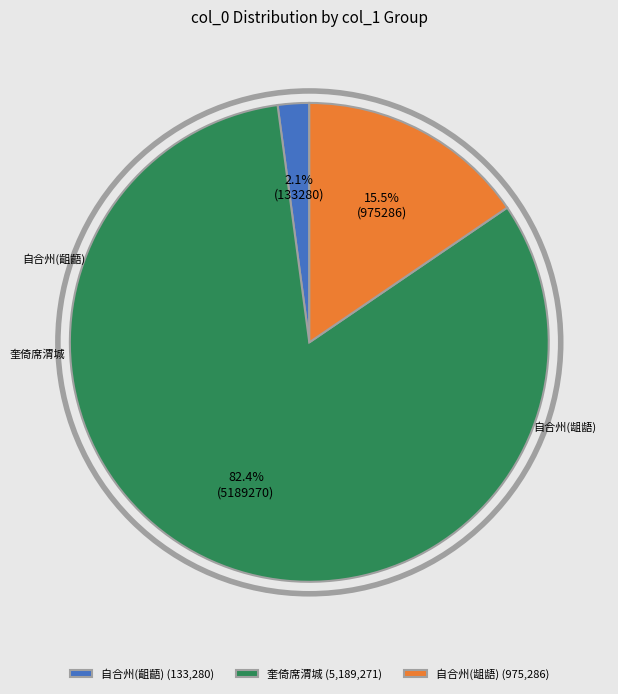

Is there any slice that represents more than half of the pie?

Yes